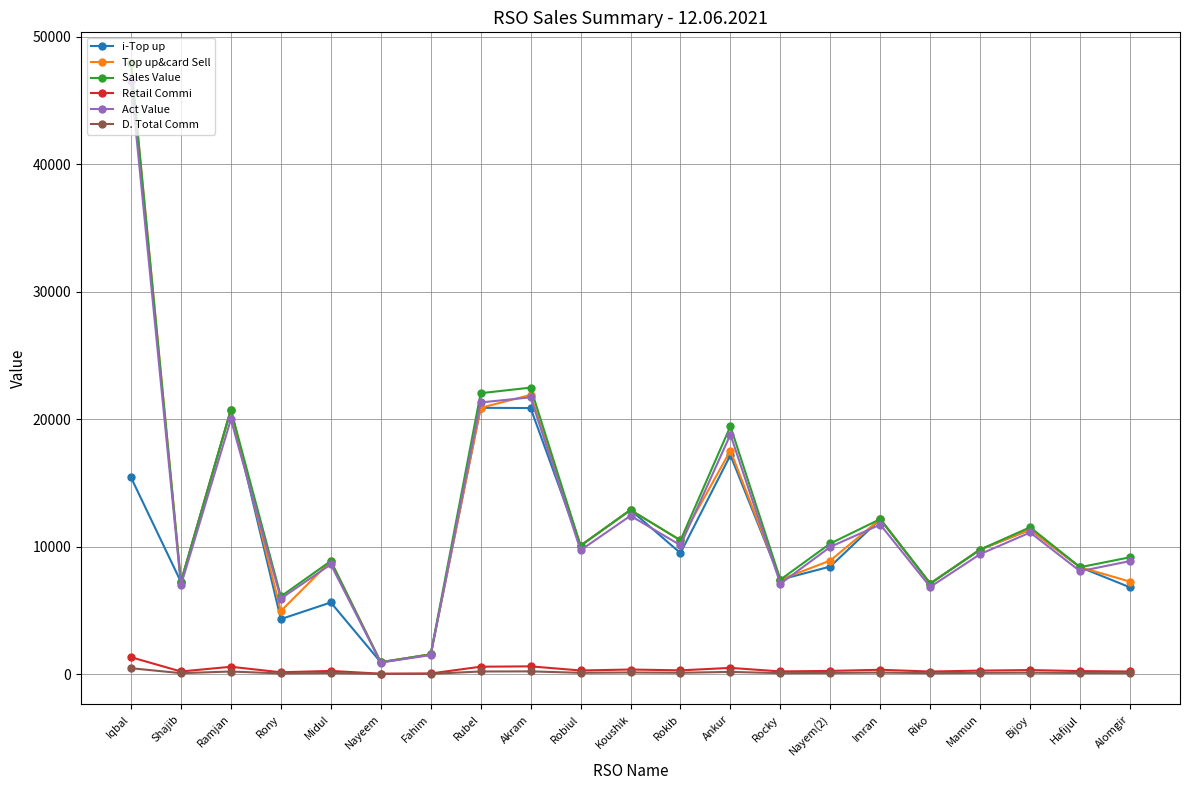

What is the spread (max minus min) of values at Rubel?

21828.6